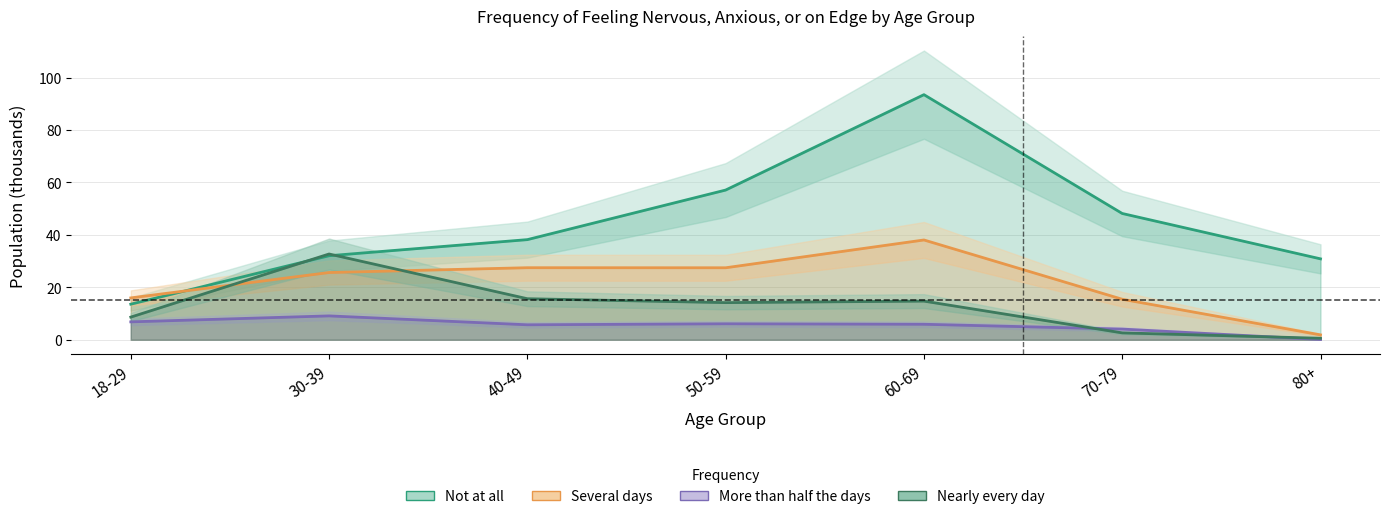

Reading left to right, list all the values displayed in this chart.

Not at all: 18-29=13.6	30-39=32.1	40-49=38.2	50-59=57.1	60-69=93.5	70-79=48.2	80+=30.9
Several days: 18-29=16.0	30-39=25.6	40-49=27.5	50-59=27.5	60-69=38.1	70-79=15.4	80+=1.9
More than half the days: 18-29=6.8	30-39=9.1	40-49=5.7	50-59=6.1	60-69=5.9	70-79=4.1	80+=0.1
Nearly every day: 18-29=8.6	30-39=32.7	40-49=15.7	50-59=14.2	60-69=14.7	70-79=2.6	80+=0.6